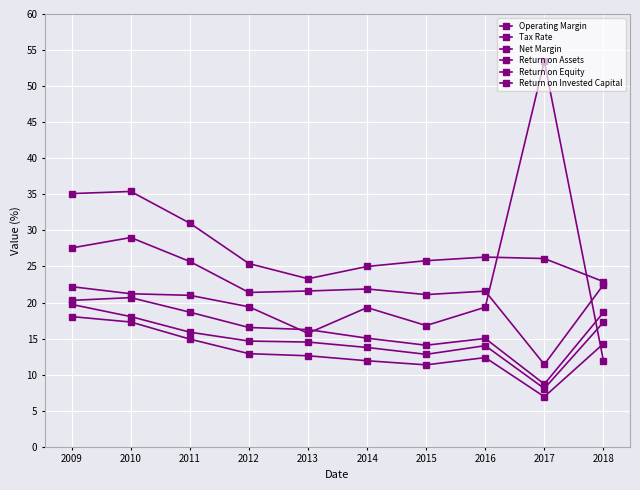

Where is the first local minimum for Return on Equity?

2015